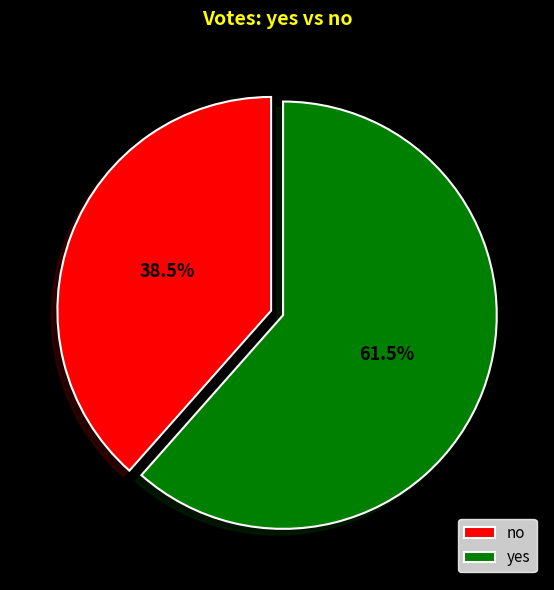

Approximately how many times larger is the value at yes compared to no?

1.6